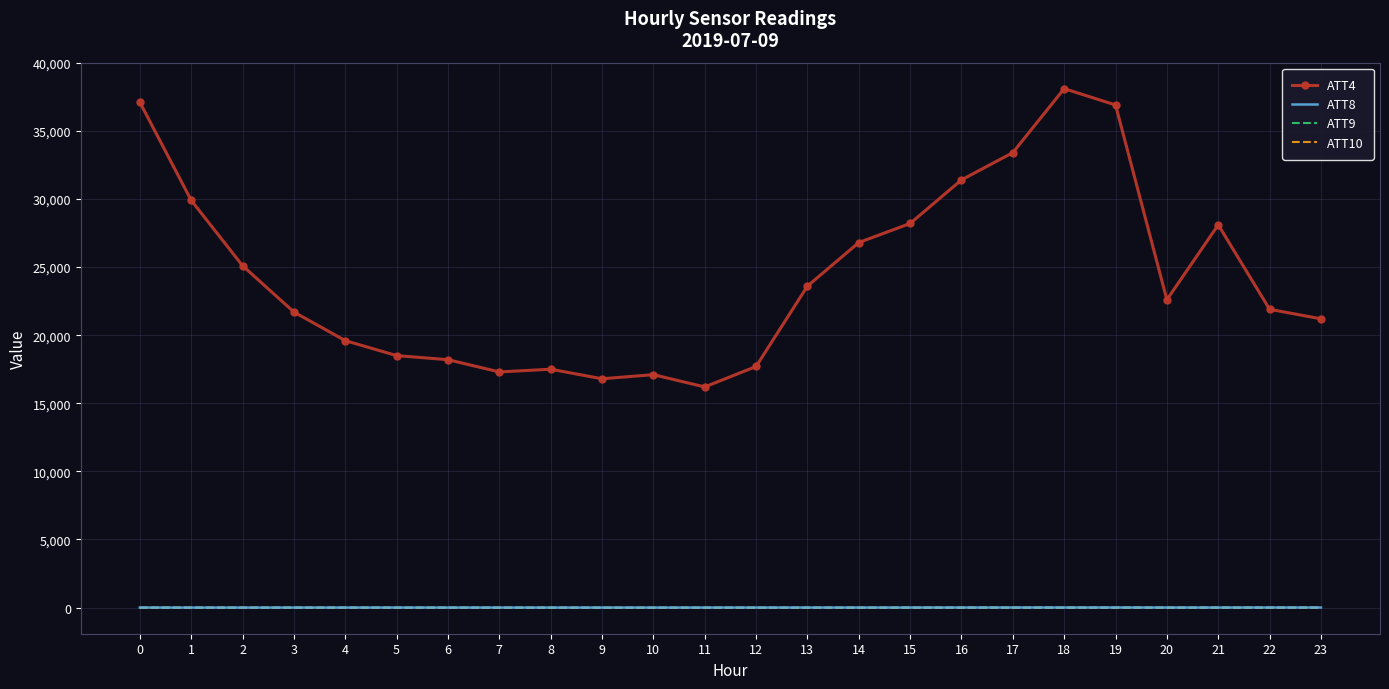

Is the value of ATT8 at 17 greater than the value of ATT4 at 15?

No